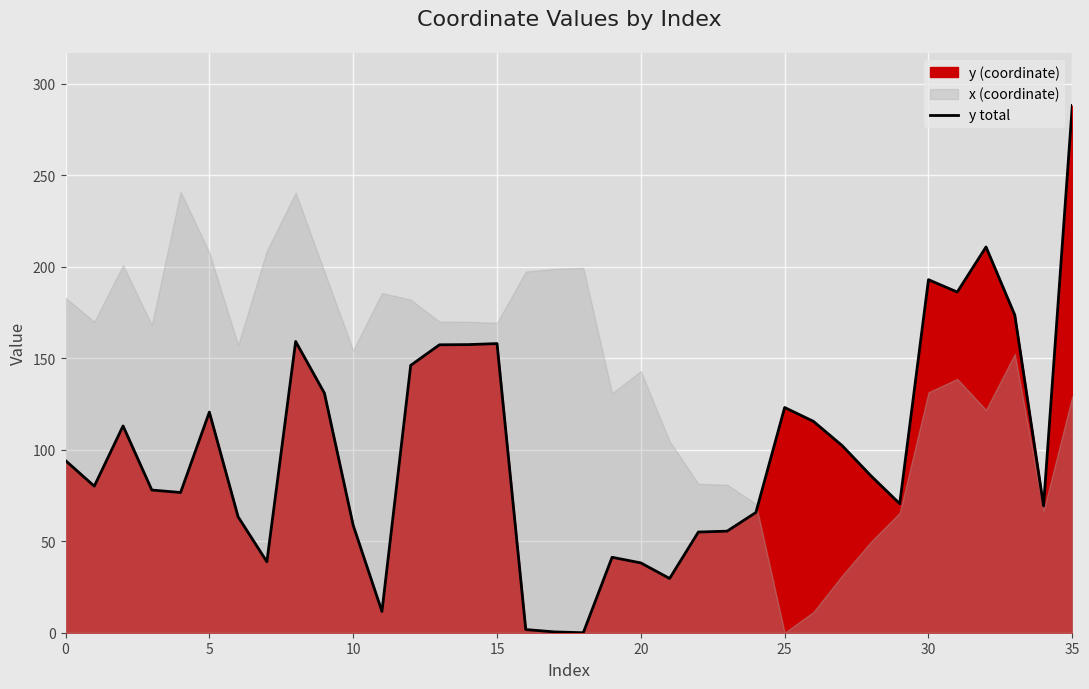

Reading left to right, what are all the values shown in this chart?

94.1	80.1	113.0	78.0	76.7	120.6	63.4	38.8	159.2	131.0	58.7	11.6	146.2	157.4	157.5	158.1	1.7	0.4	0.0	41.2	38.2	29.7	55.0	55.5	65.7	123.1	115.6	102.3	85.8	70.5	193.0	186.2	210.9	173.7	69.4	288.2